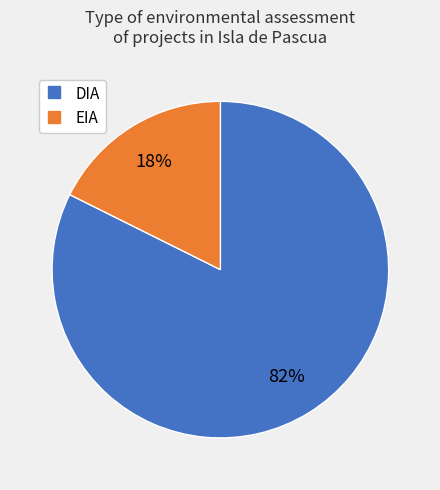

To the nearest percent, what percentage of the pie is DIA?

82%